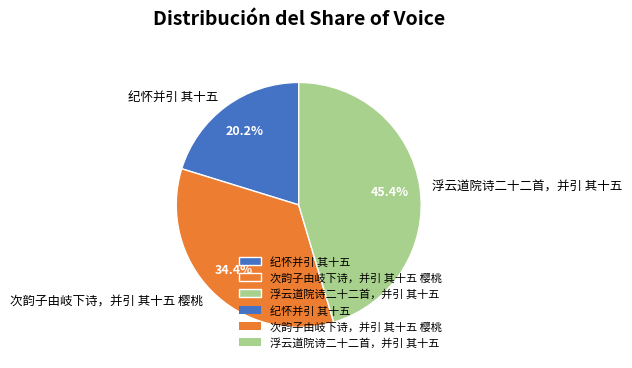

Combined, what portion of the pie is 纪怀并引 其十五 and 浮云道院诗二十二首，并引 其十五?

65.6%